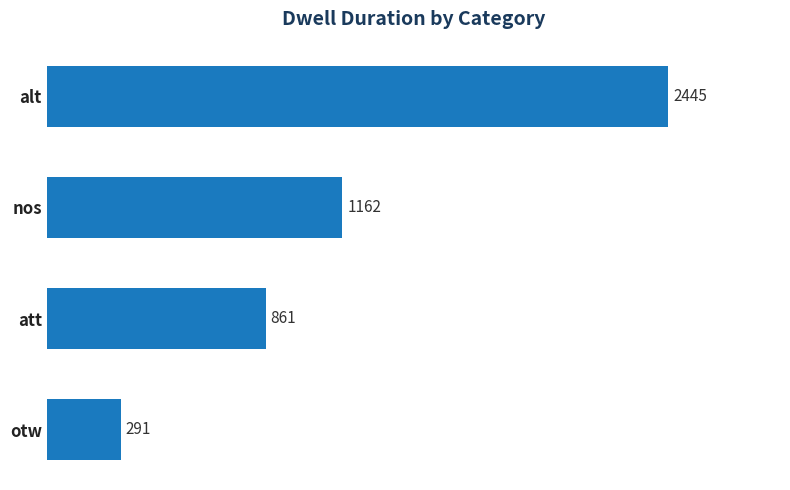

True or false: the data shows 861 at att.

True